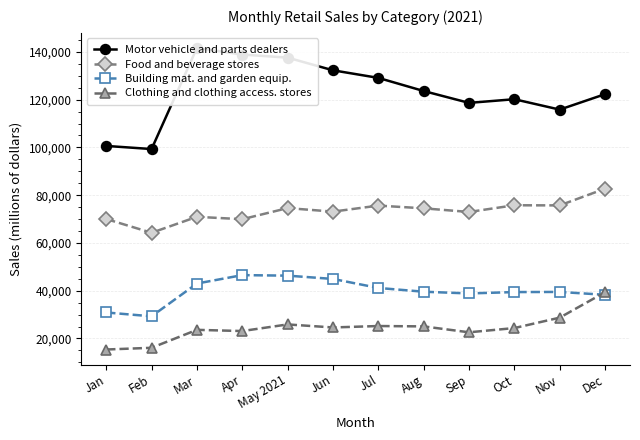

Rank the series by their maximum value, from lowest to highest.

Clothing and clothing access. stores, Building mat. and garden equip., Food and beverage stores, Motor vehicle and parts dealers